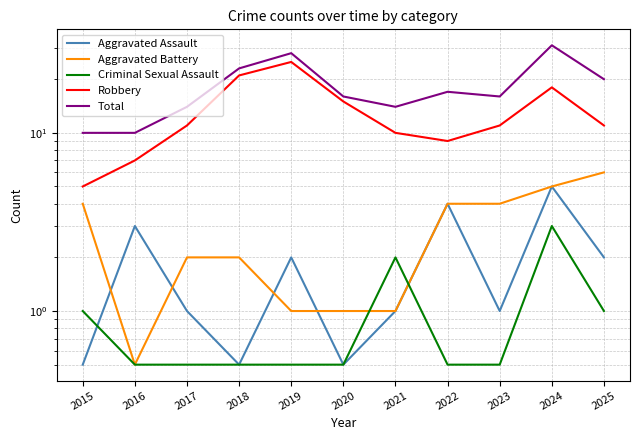

True or false: Criminal Sexual Assault and Robbery intersect in this chart.

False